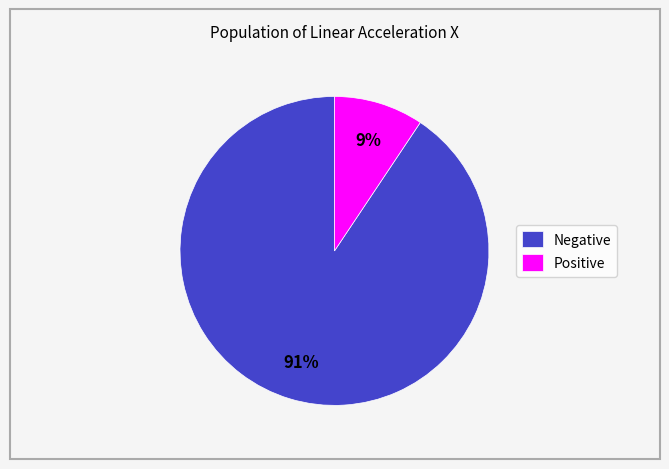

Does any single category account for the majority?

Yes